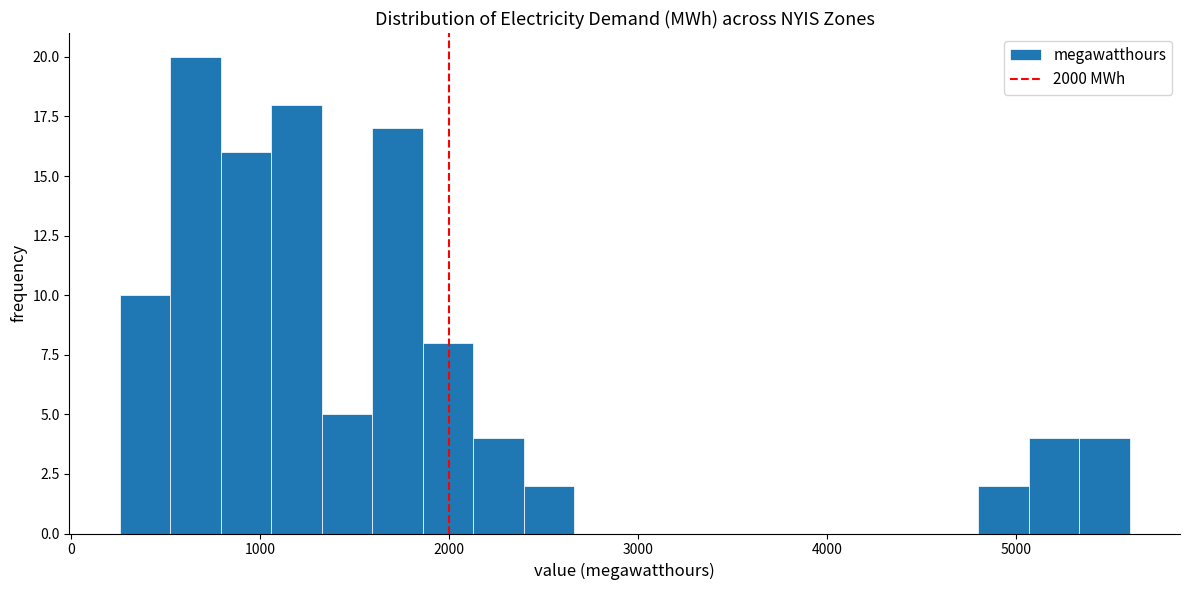

Around what value on the x-axis is the tallest bar? Give the approximate position of its centre, as read against the axis.

700